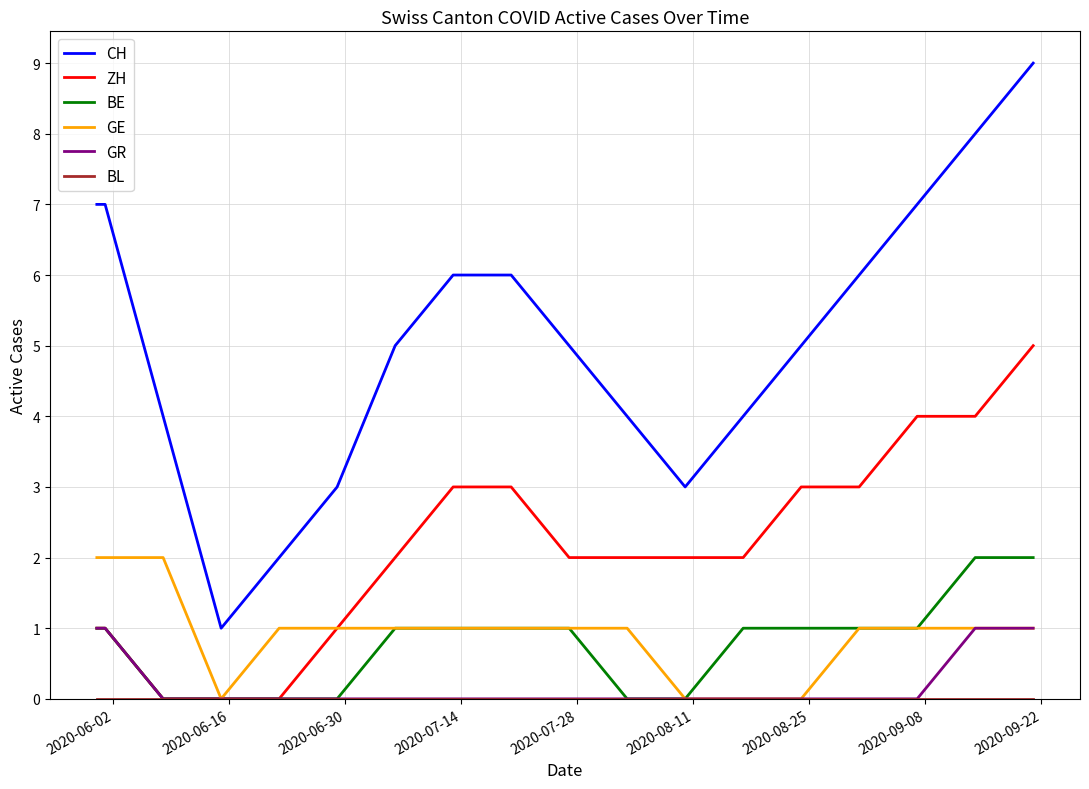

What is the greatest value displayed?

9